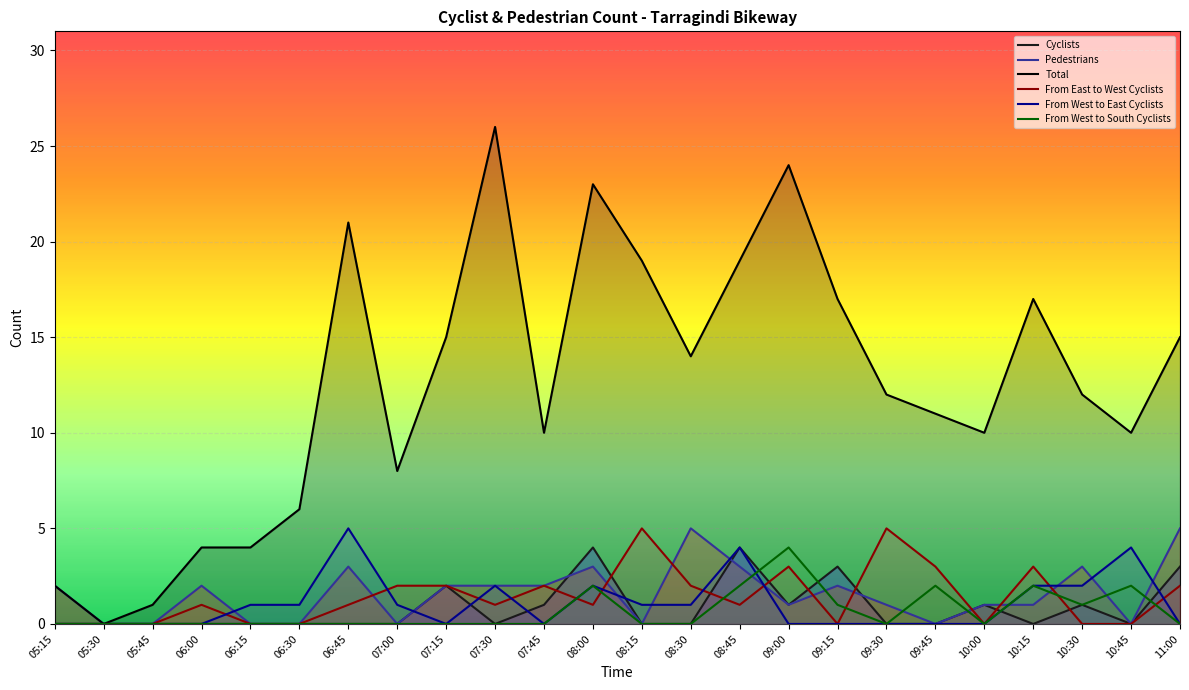

Is the value of Total at 09:45 greater than the value of From West to East Cyclists at 09:30?

Yes